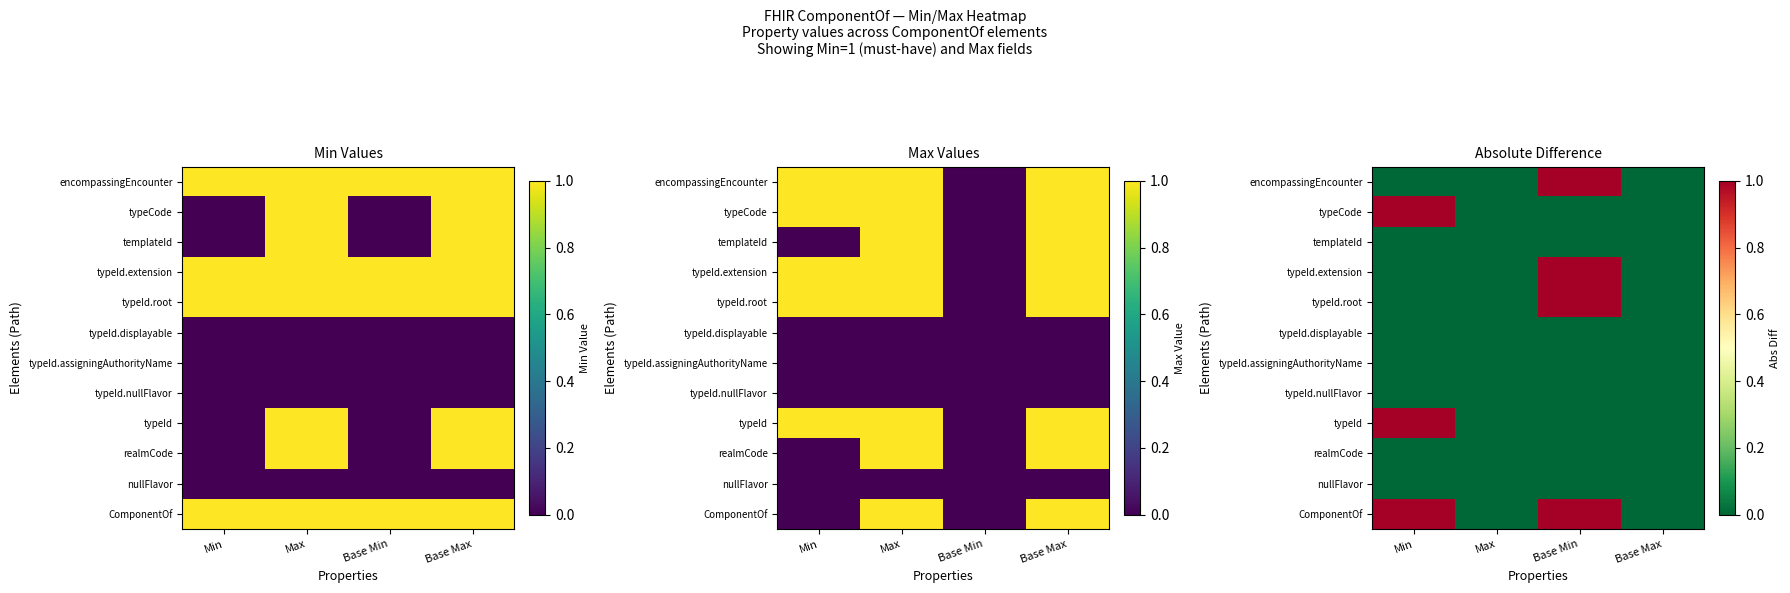

Rank the series by their maximum value, from highest to lowest.

ComponentOf, typeId, typeId.root, typeId.extension, typeCode, encompassingEncounter, nullFlavor, realmCode, typeId.nullFlavor, typeId.assigningAuthorityName, typeId.displayable, templateId